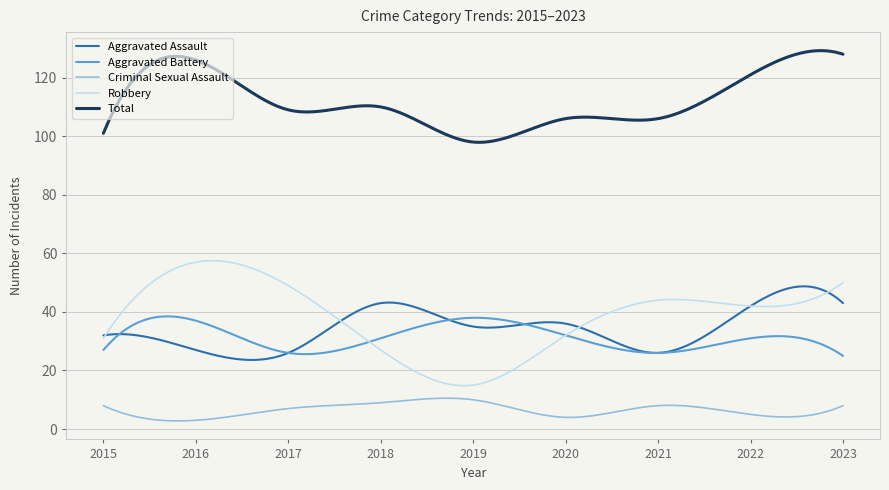

After their last crossing, which series has the higher values: Aggravated Battery or Robbery?

Robbery